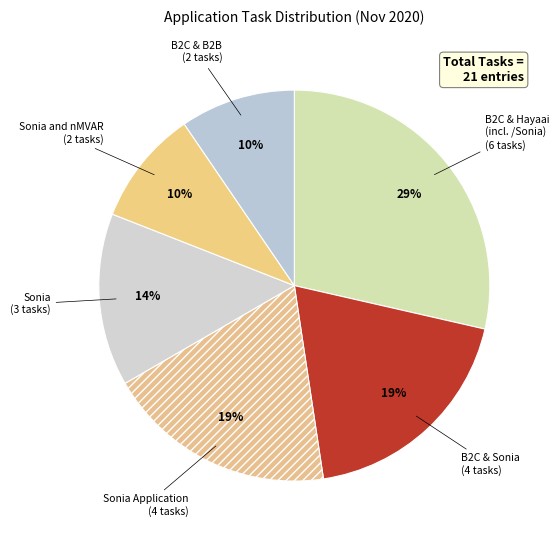

To the nearest percent, what is the average slice percentage?

17%